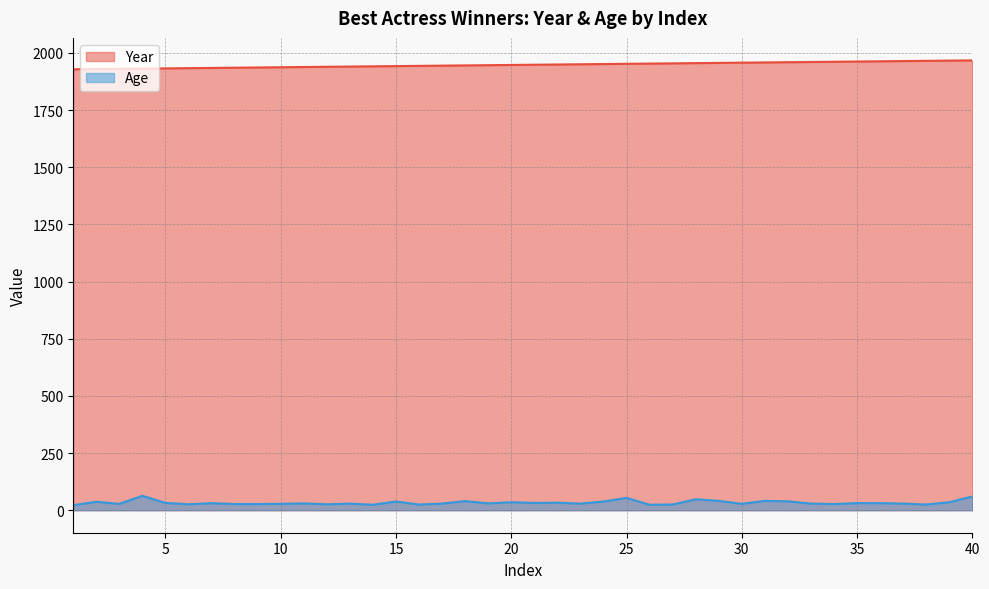

Does the chart display data point markers on the line(s)?

No